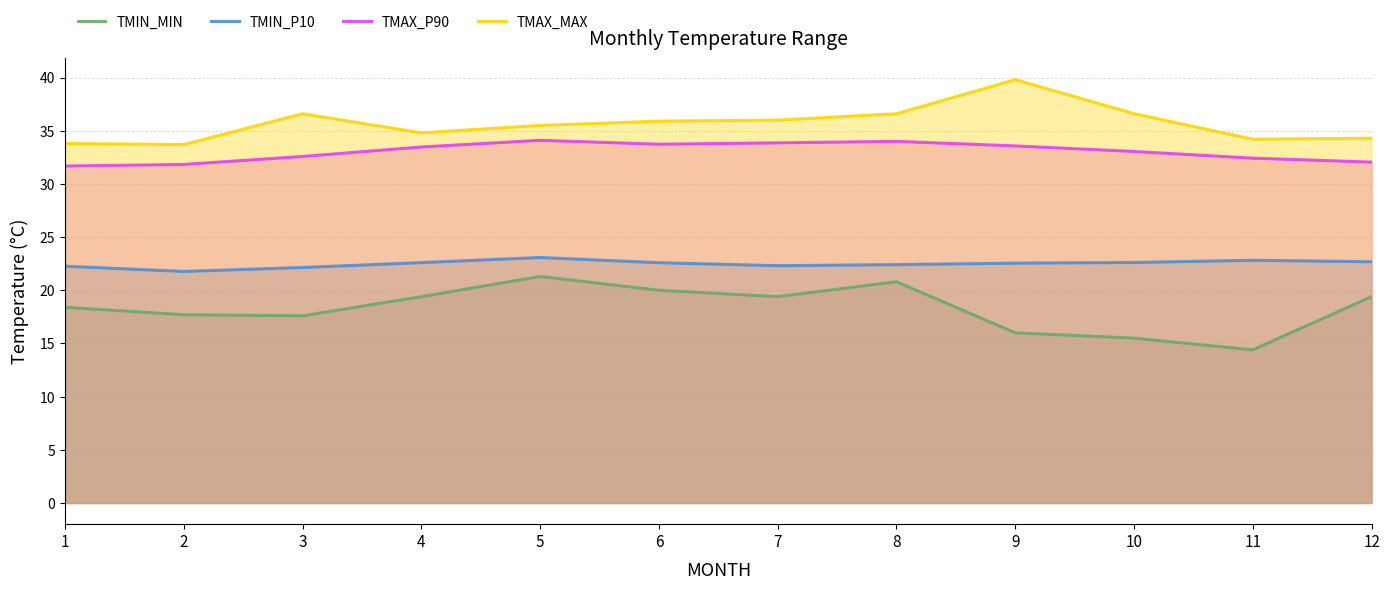

True or false: TMAX_P90 and TMIN_MIN intersect in this chart.

False